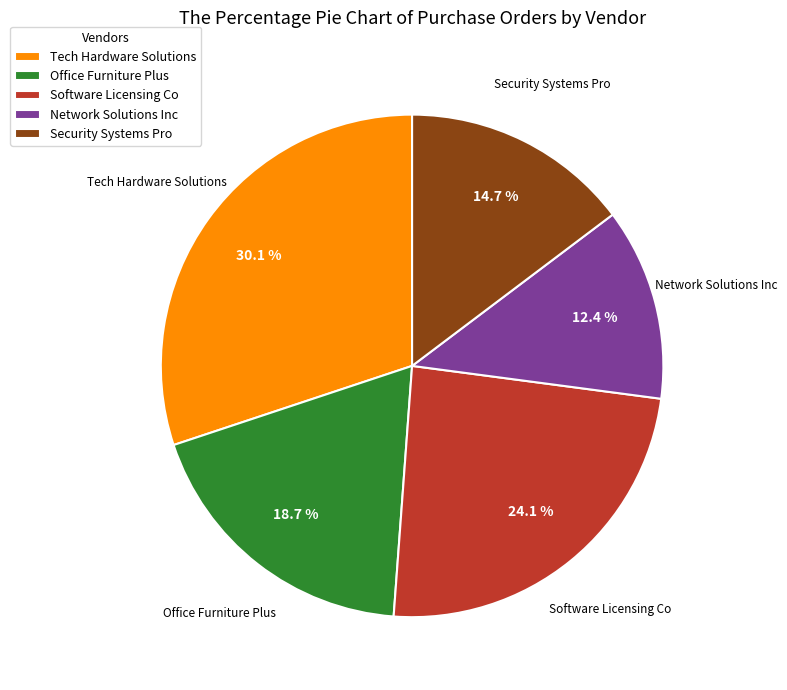

To the nearest percent, what is the difference between the largest and smallest slice percentages?

18%